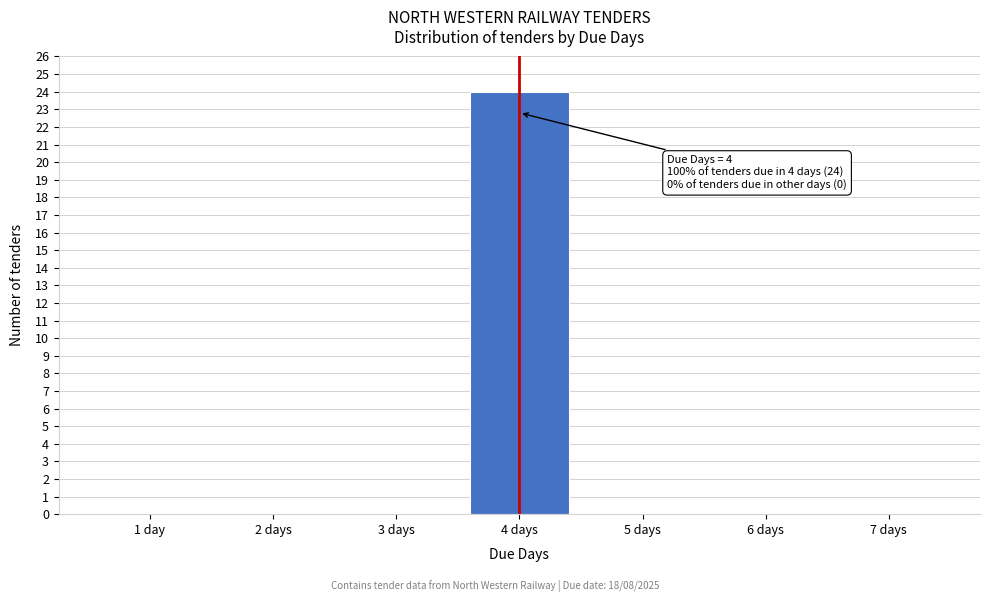

Reading left to right, what are all the values shown in this chart?

1 day=0	2 days=0	3 days=0	4 days=24	5 days=0	6 days=0	7 days=0